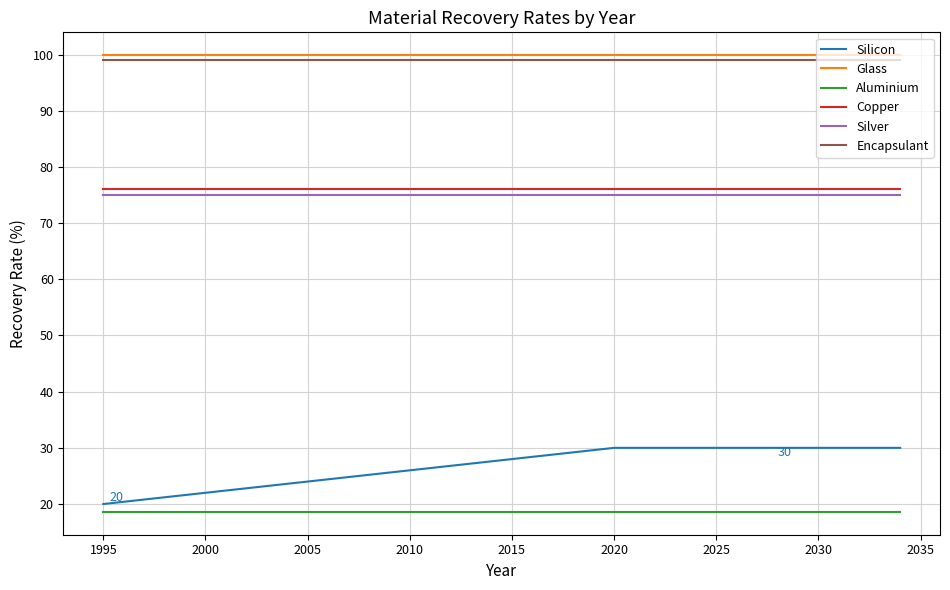

True or false: Encapsulant and Aluminium cross at least once.

False